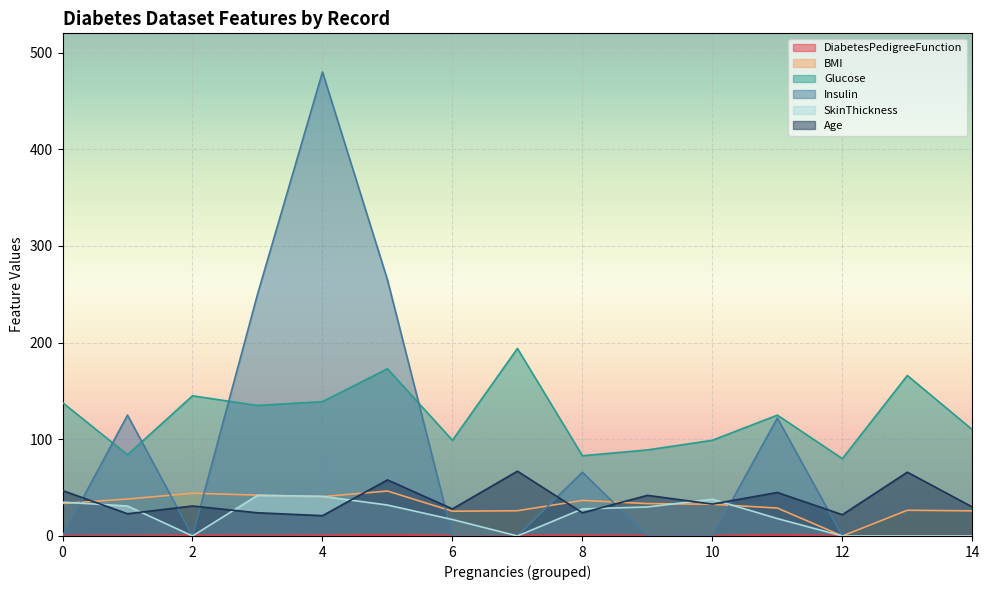

What are all the series names shown in the legend?

DiabetesPedigreeFunction, BMI, Glucose, Insulin, SkinThickness, Age